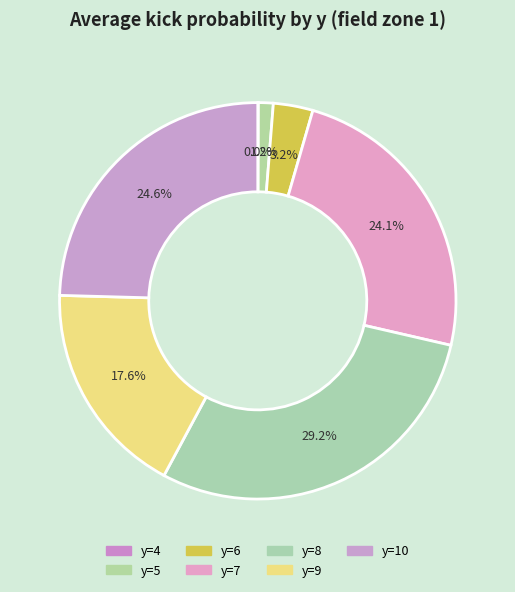

How many slices are in this pie chart?

7